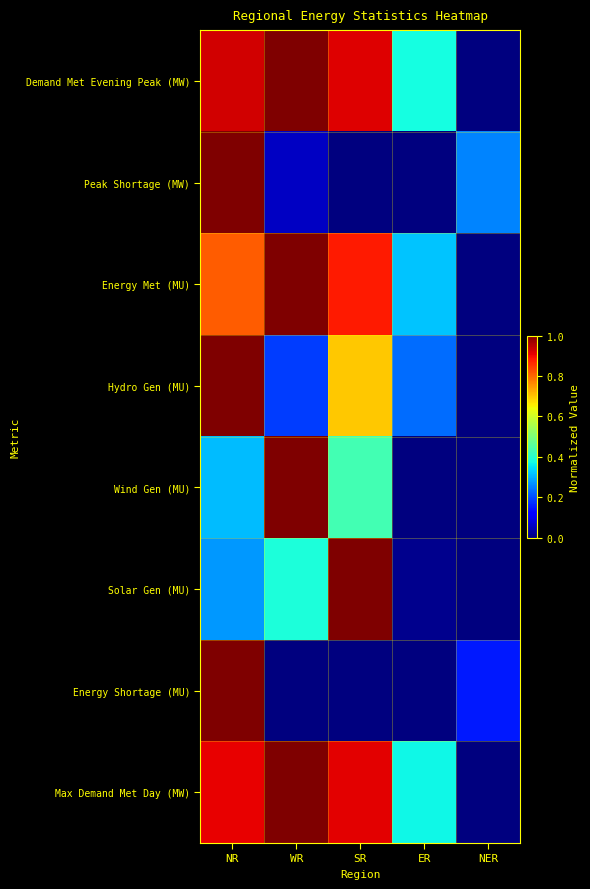

At which category does the chart reach its minimum across all series?

NER